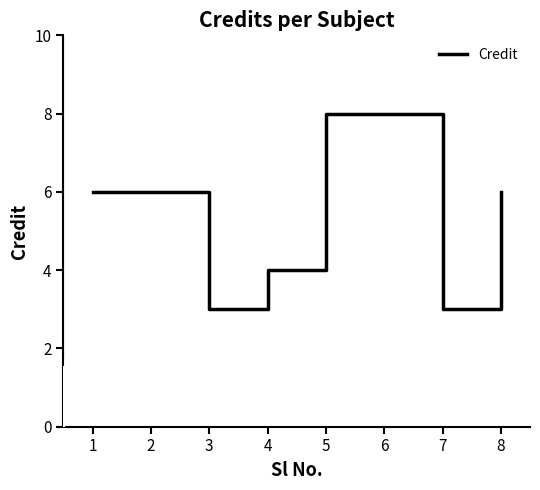

Reading left to right, transcribe all the data shown in this chart.

6	6	3	4	8	8	3	6